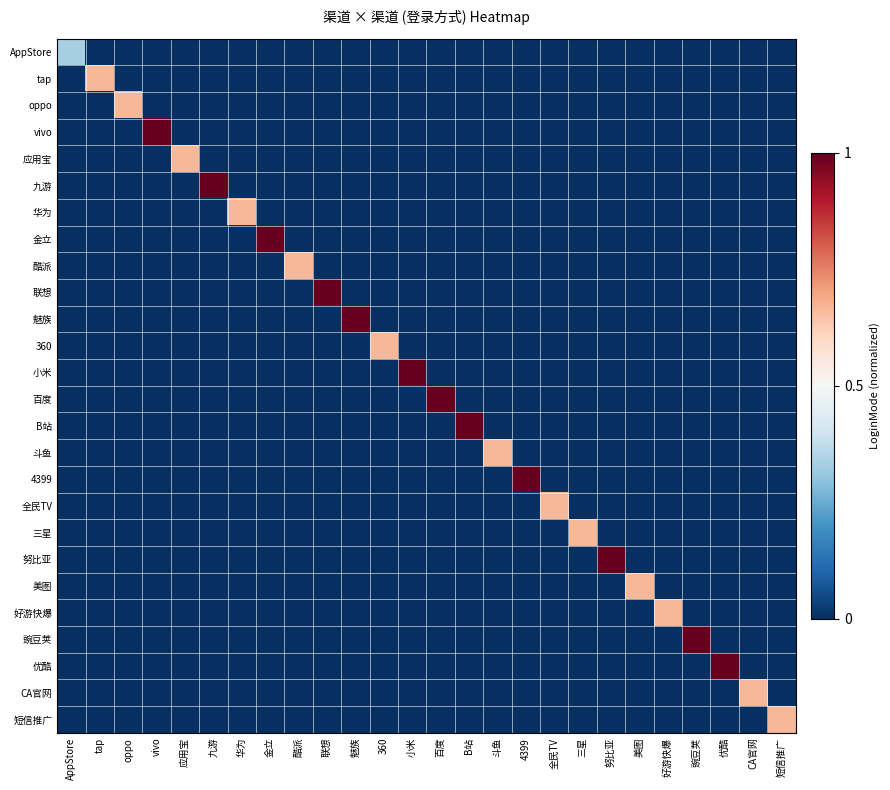

At how many categories does at least one series exceed 0?

26